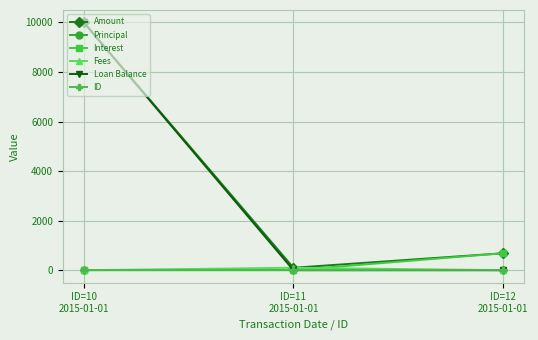

What is the greatest value displayed?

10000.0